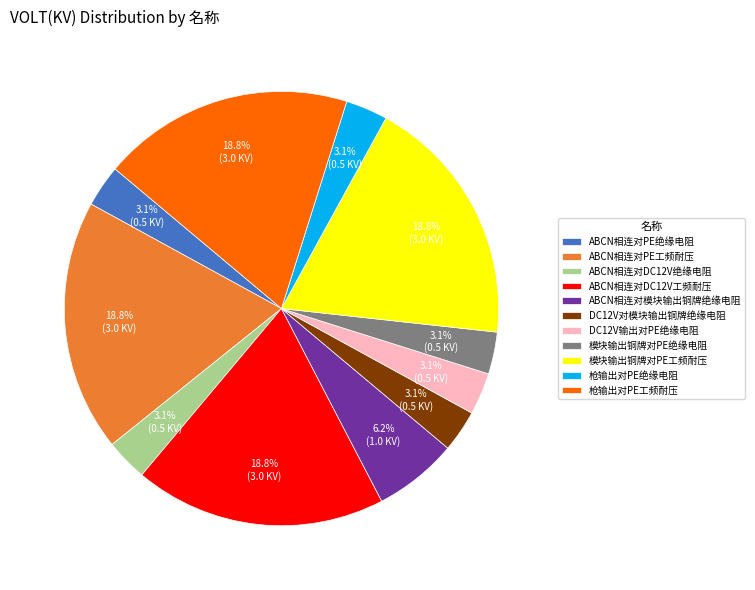

Combined, what portion of the pie is 枪输出对PE工频耐压 and DC12V对模块输出铜牌绝缘电阻?

21.9%